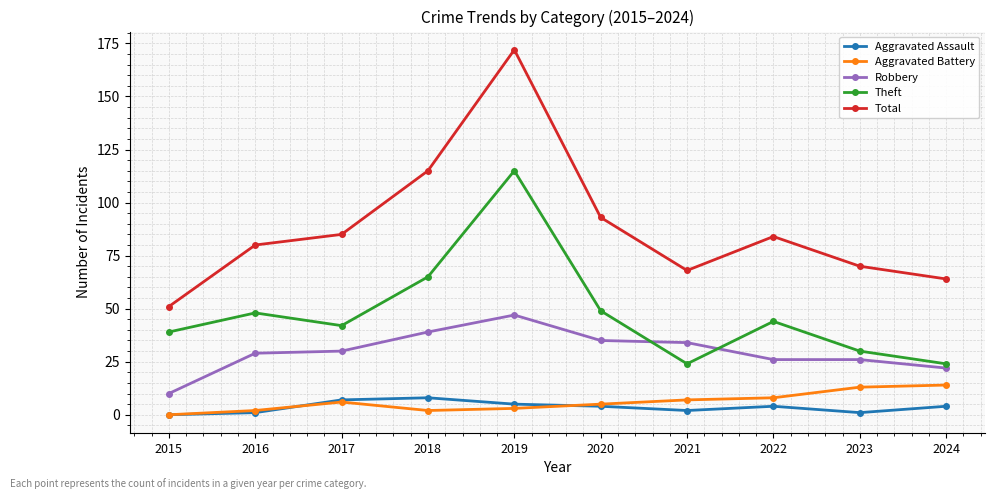

True or false: Theft and Total intersect in this chart.

False